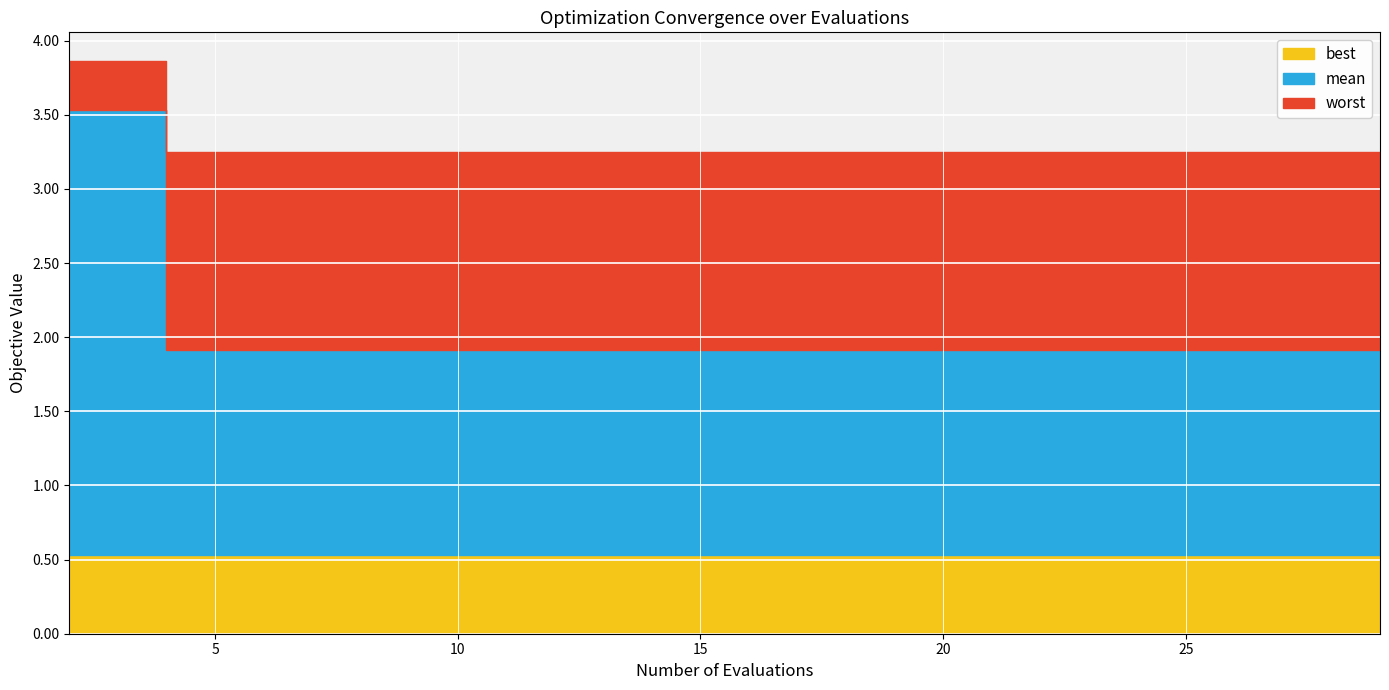

True or false: mean has more than 0 points higher than both neighbors.

False